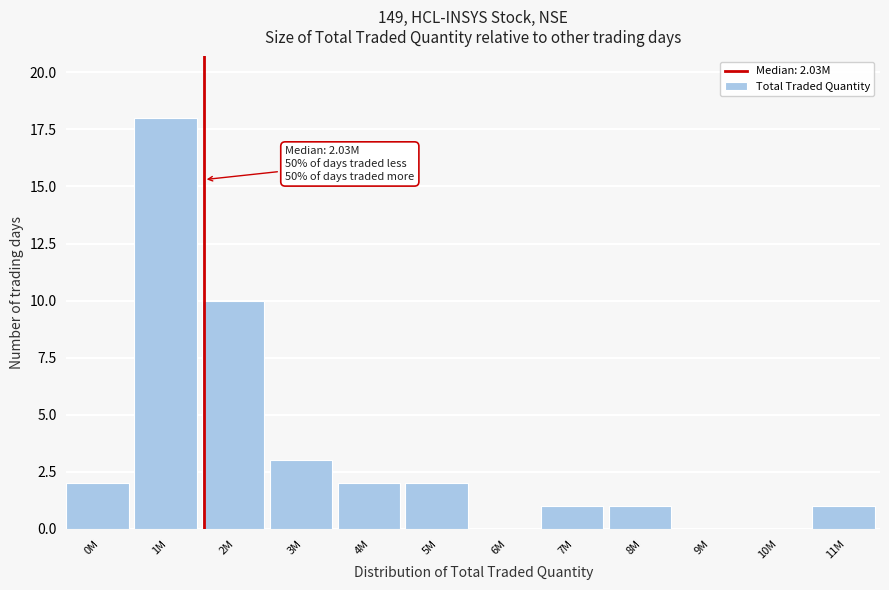

Reading left to right, what are all the values shown in this chart?

0M=2	1M=18	2M=10	3M=3	4M=2	5M=2	6M=0	7M=1	8M=1	9M=0	10M=0	11M=1